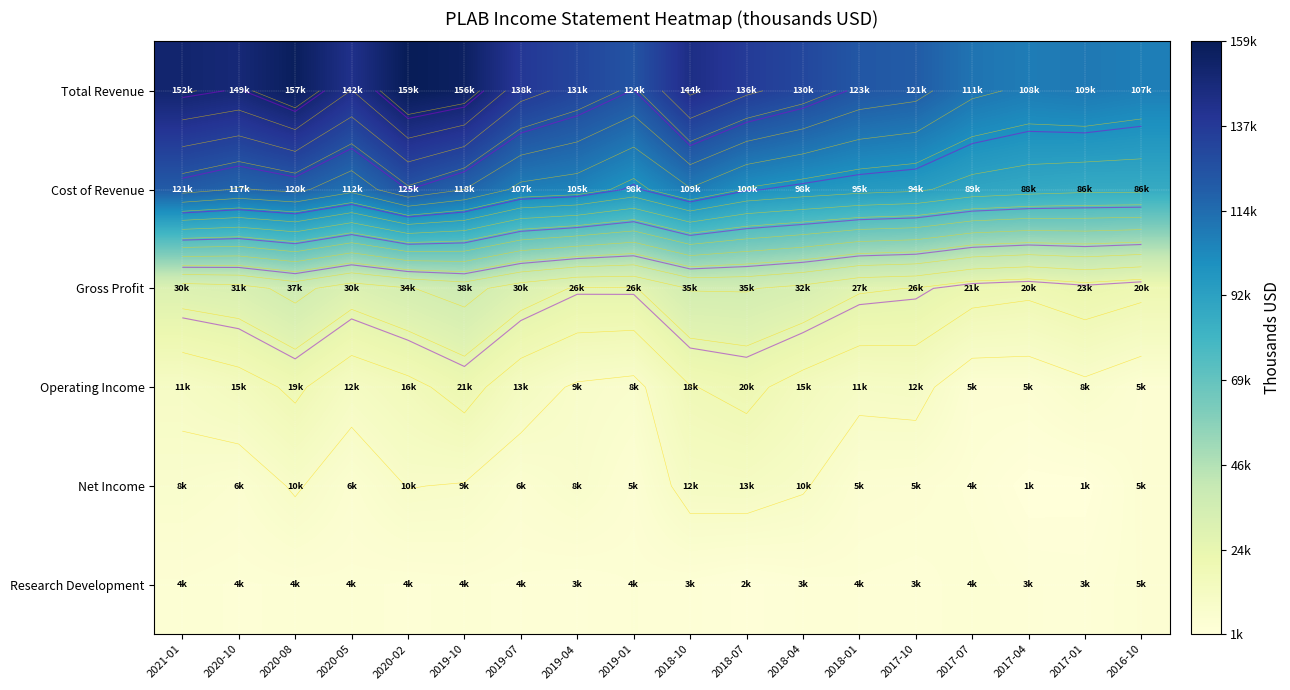

Is the value of Net Income at 2018-10 greater than the value of Operating Income at 2018-07?

No